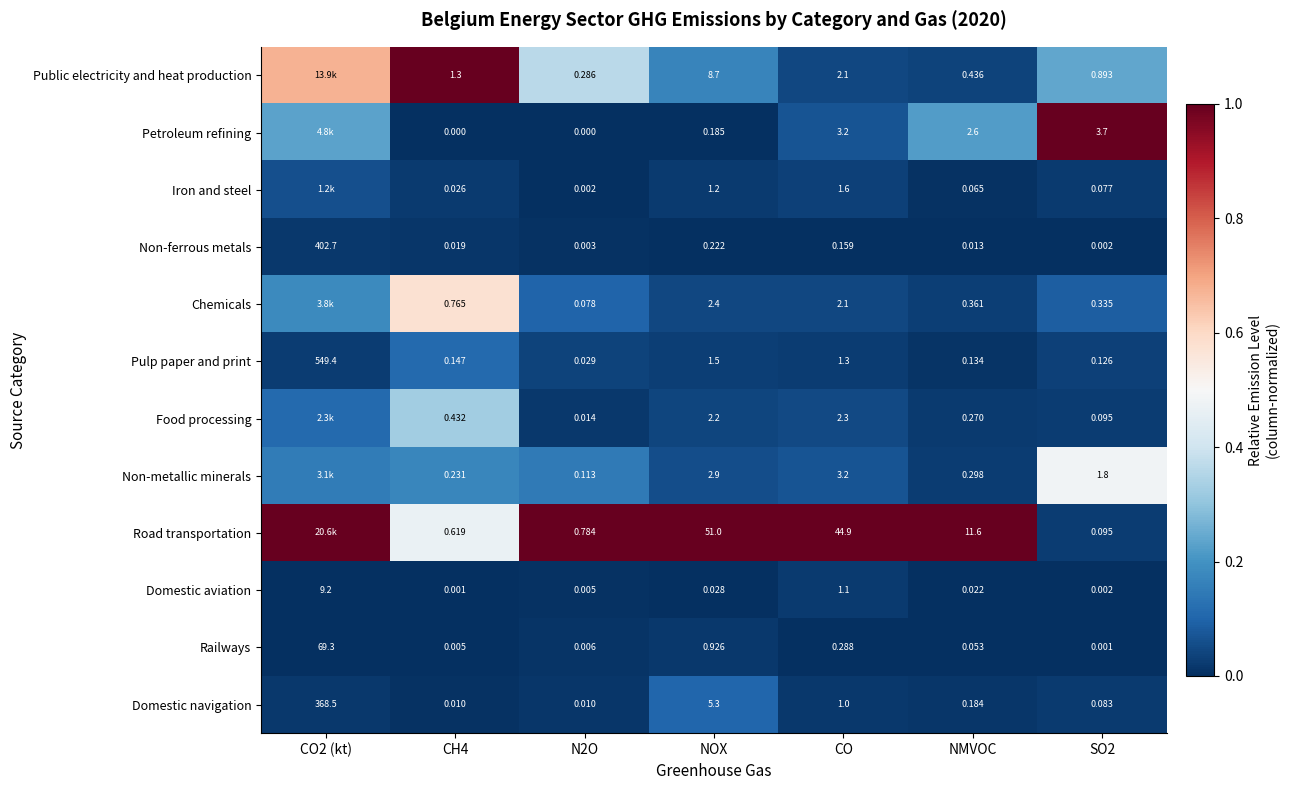

Between N2O and NMVOC, which is larger?

N2O